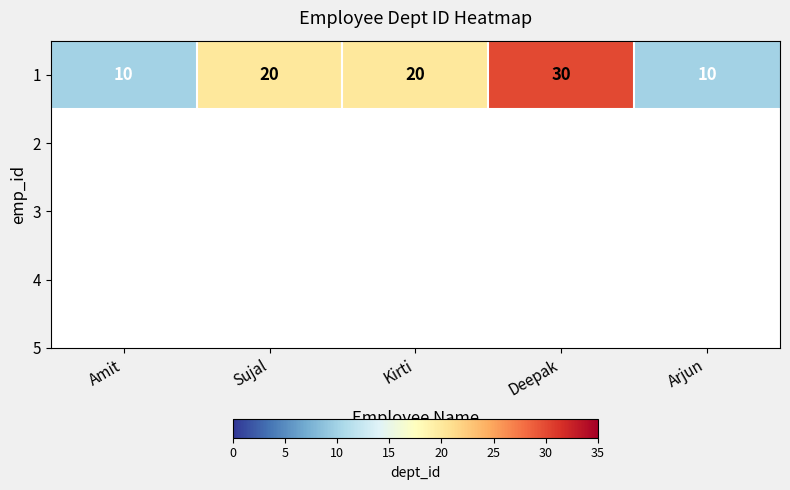

At which category does the chart reach its minimum across all series?

Amit